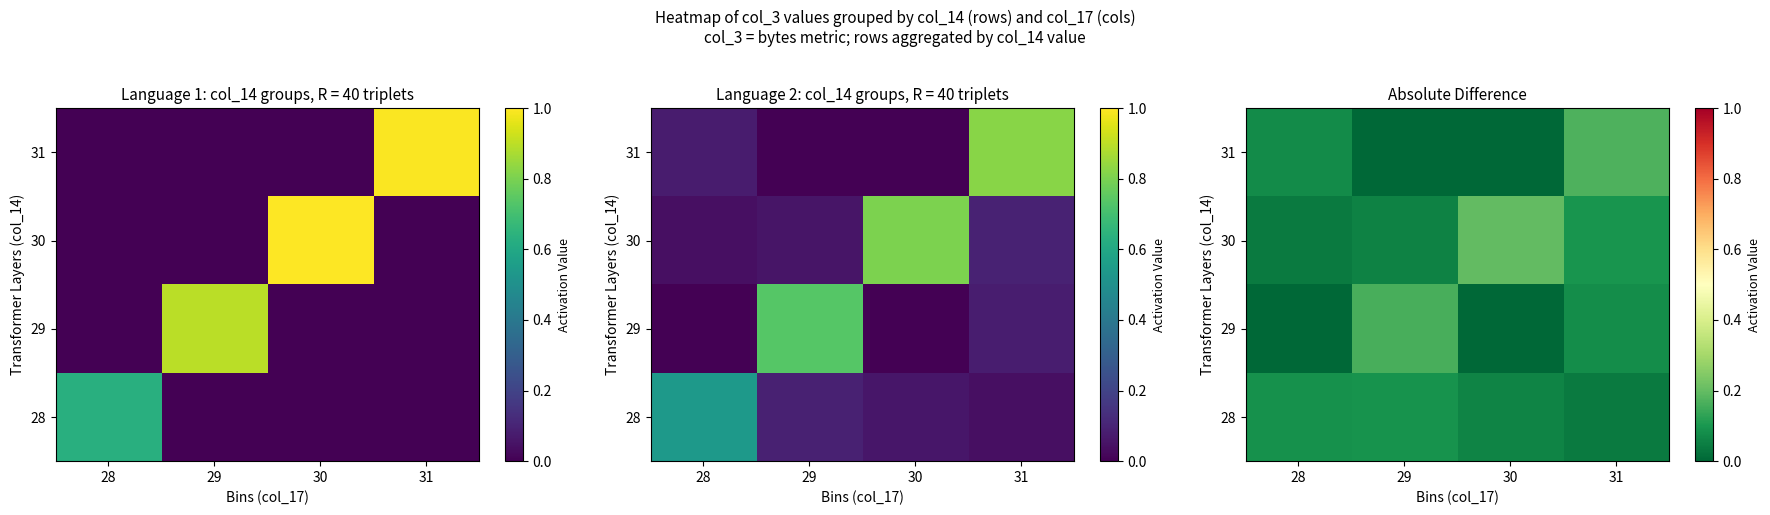

What is the difference between the highest and lowest values at 29?

0.2